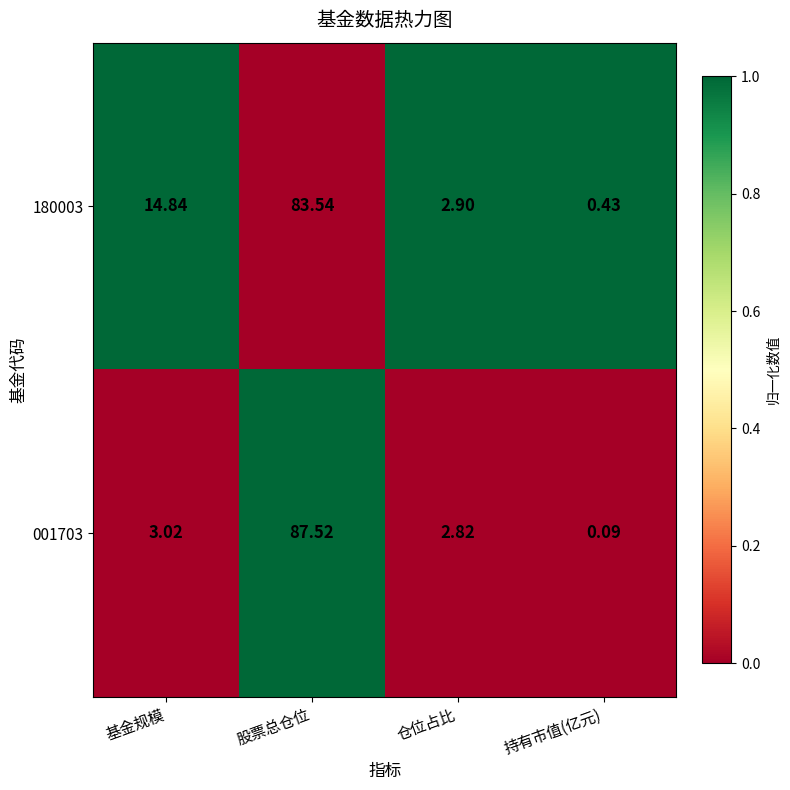

How many data points in 001703 are above 3?

2